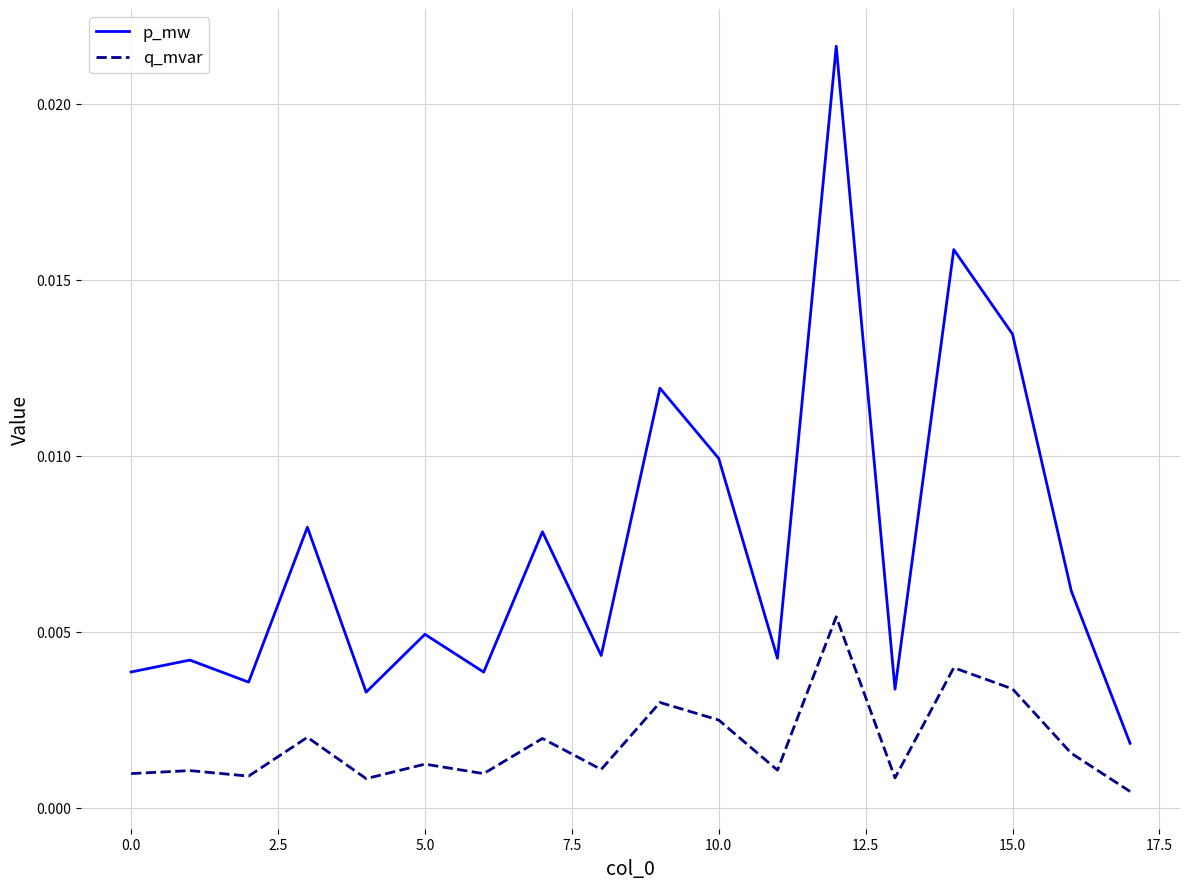

True or false: p_mw and q_mvar cross at least once.

False